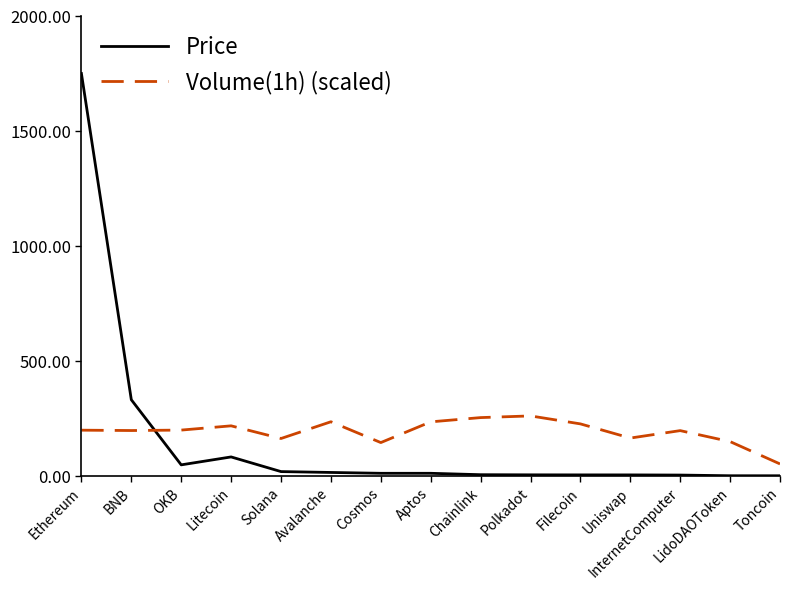

The value of Volume(1h) (scaled) at InternetComputer is 198.8. True or false?

True